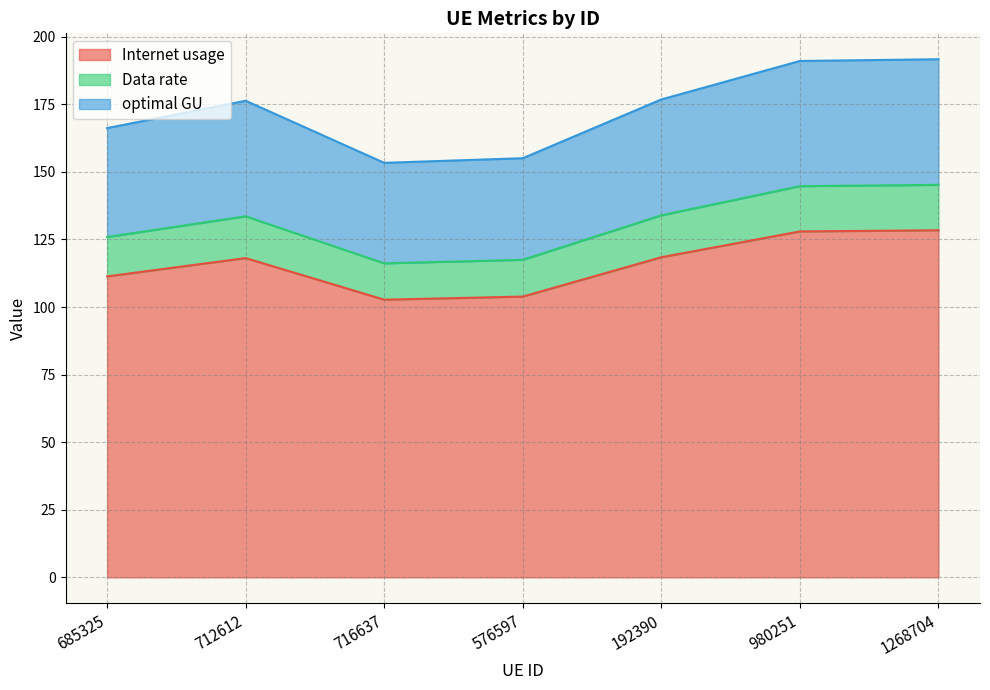

True or false: optimal GU and Data rate cross at least once.

False